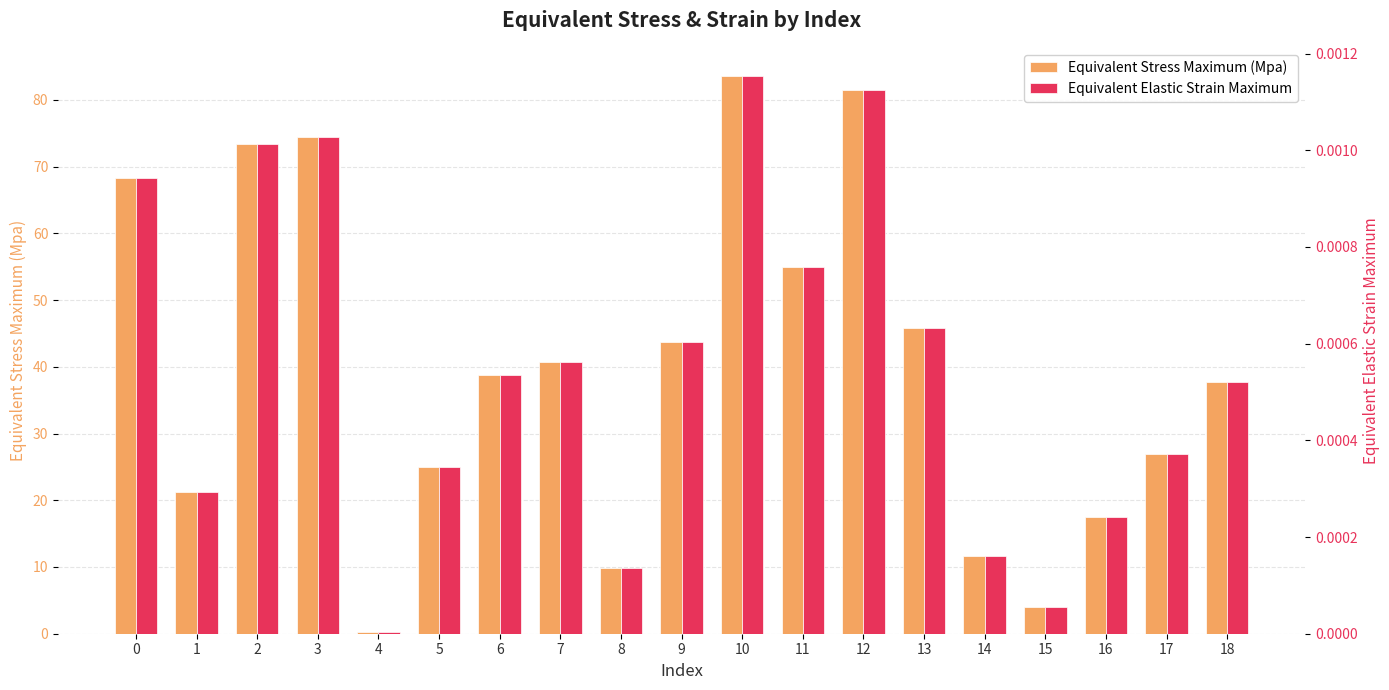

The Equivalent Stress Maximum (Mpa) series shows 25.0 at 5. True or false?

True